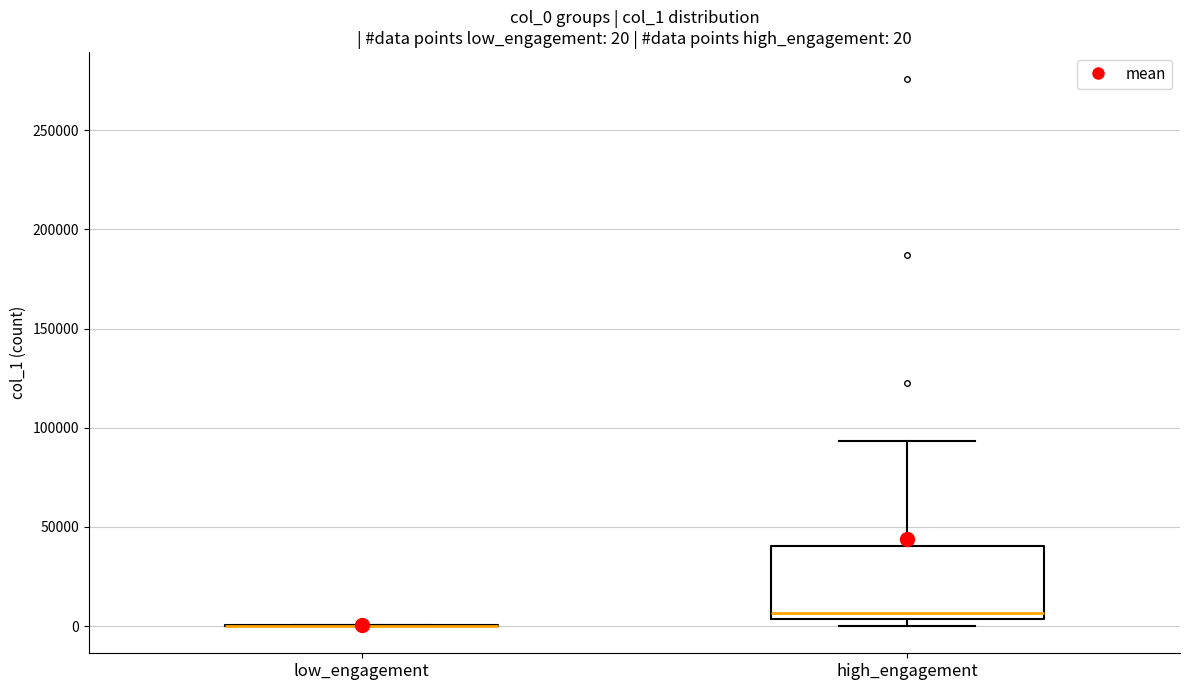

Which box is the tallest, from its lower edge to its upper edge?

high_engagement